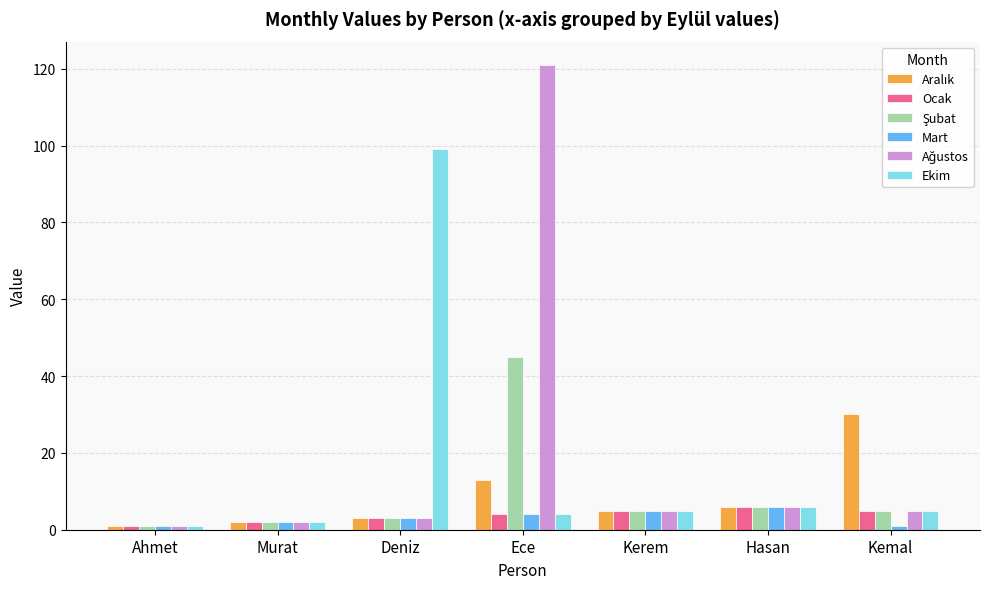

Are the bars horizontal?

No